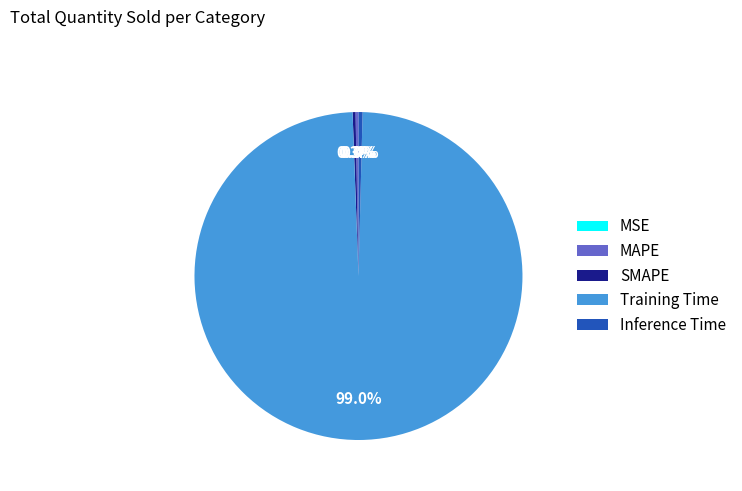

Is SMAPE the majority of the pie?

No